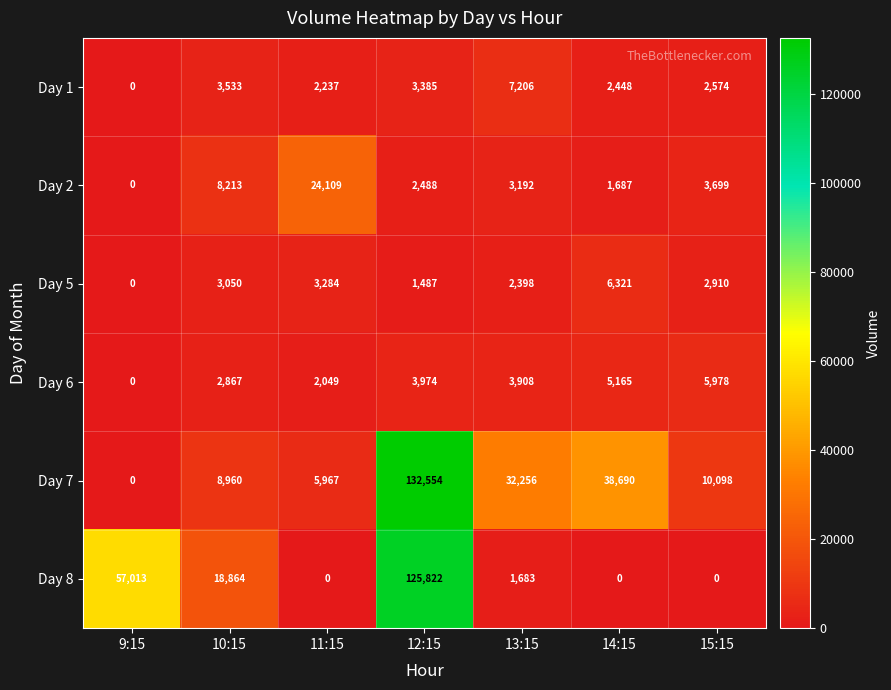

How many series are shown in this chart?

6